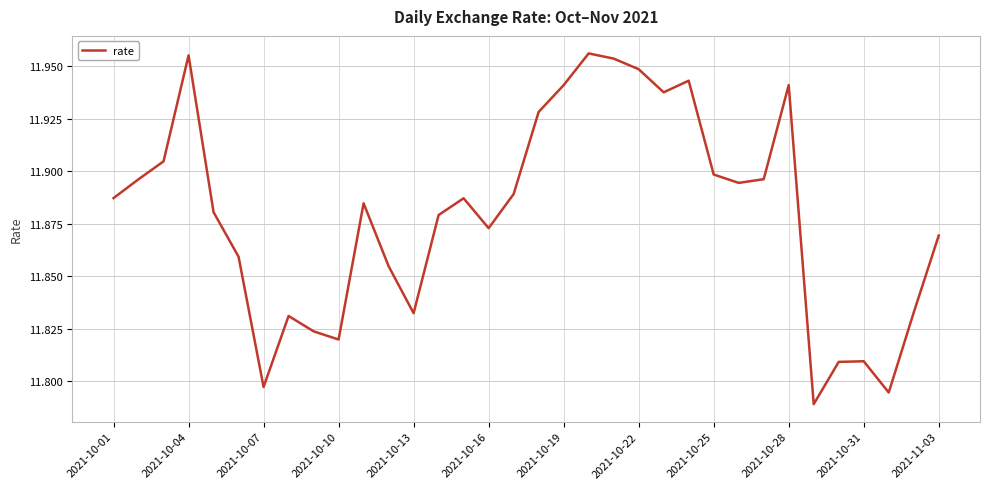

Between 2021-10-25 and 2021-11-03, which is larger?

2021-10-25